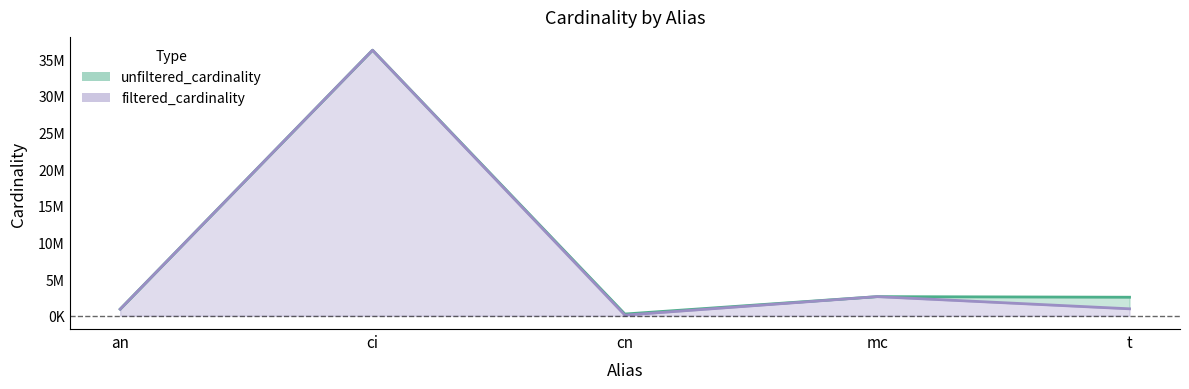

Reading left to right, list all the values displayed in this chart.

unfiltered_cardinality: 901343	36244344	234997	2609129	2528312
filtered_cardinality: 901343	36244344	84843	2609129	946906